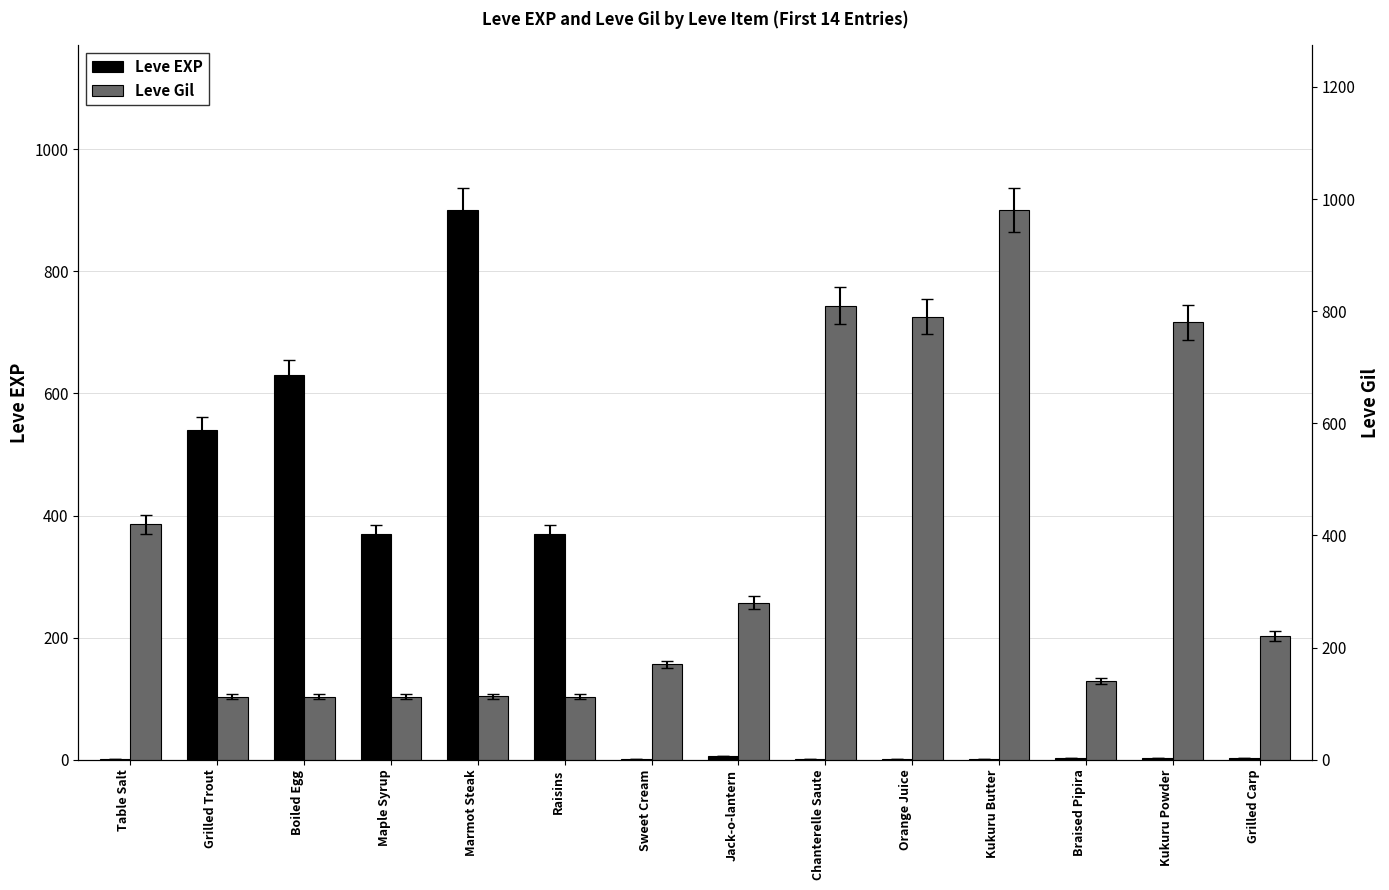

At which label does Leve EXP first exceed 3?

Grilled Trout